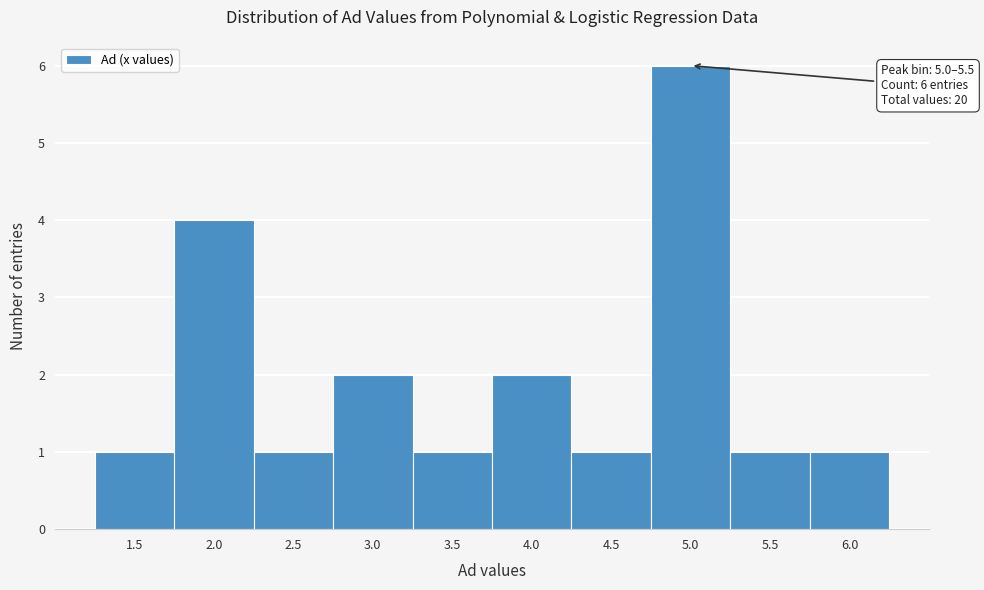

Reading left to right, list all the values displayed in this chart.

1	4	1	2	1	2	1	6	1	1